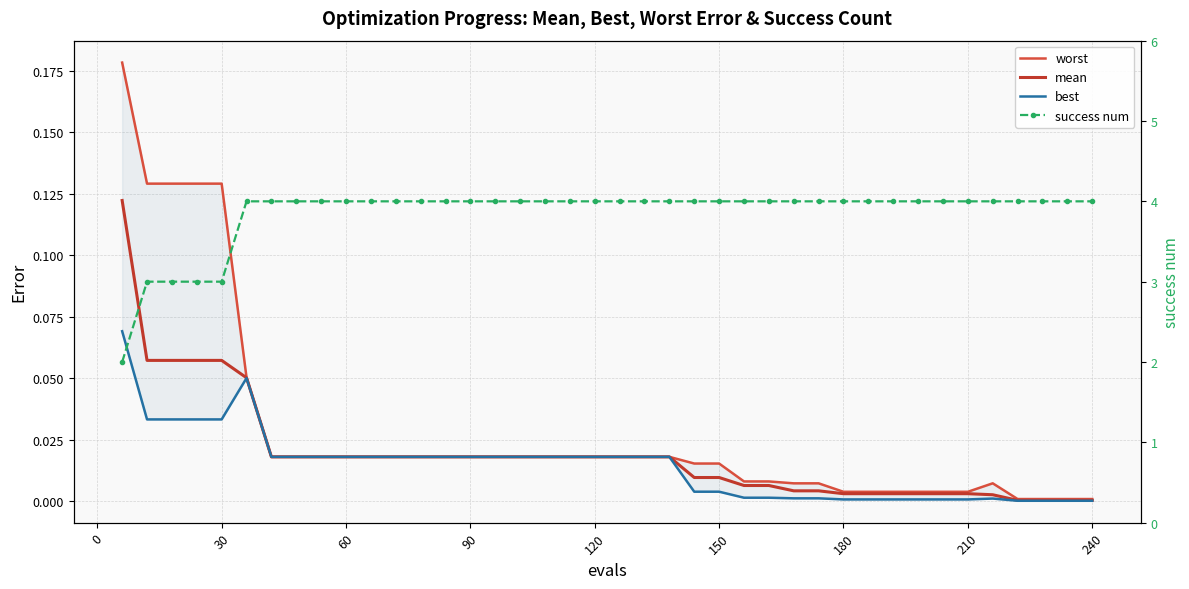

True or false: worst and mean intersect in this chart.

False